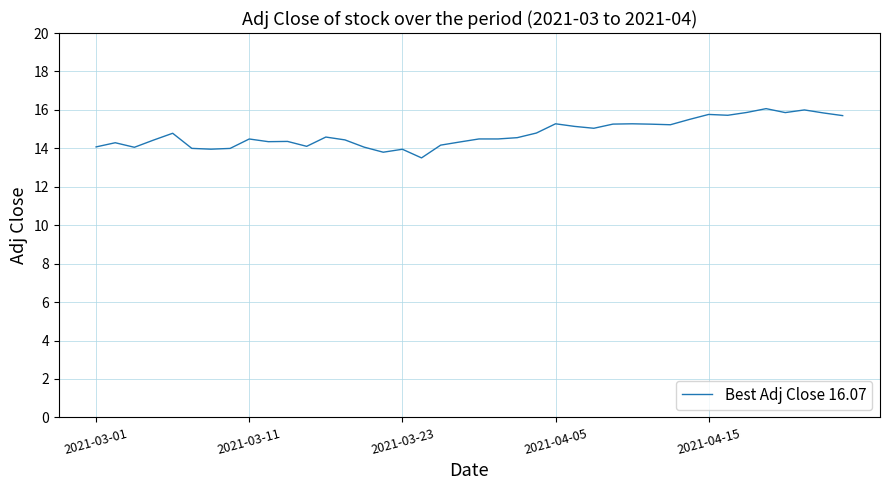

What is the maximum value shown in the chart?

16.1